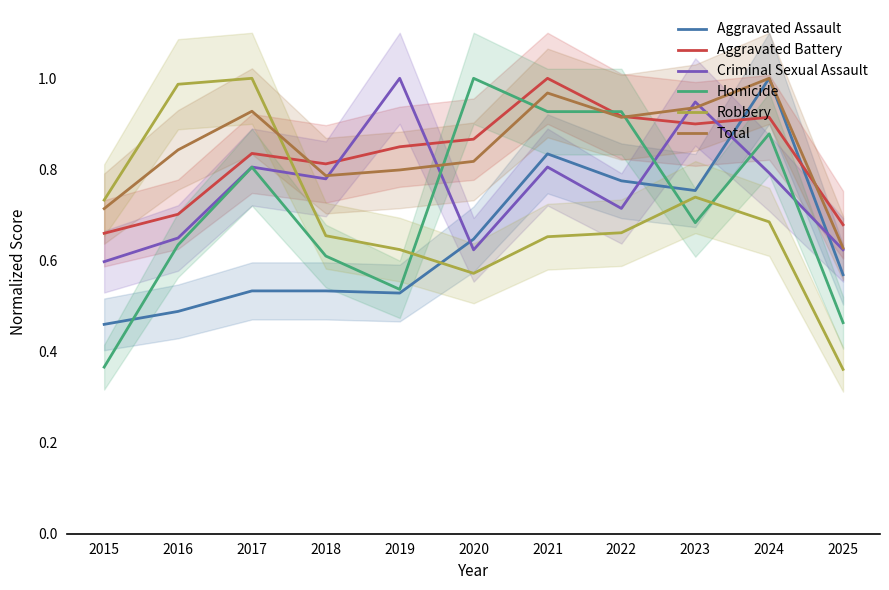

What is the maximum value for Total?

1.0